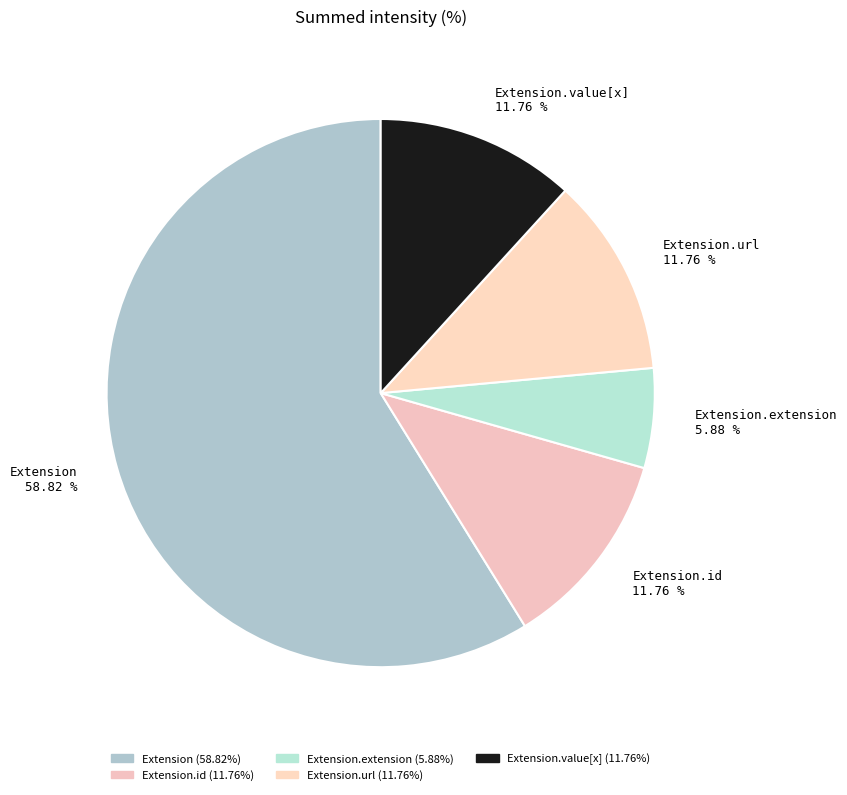

To the nearest percent, what is the average slice percentage?

20%